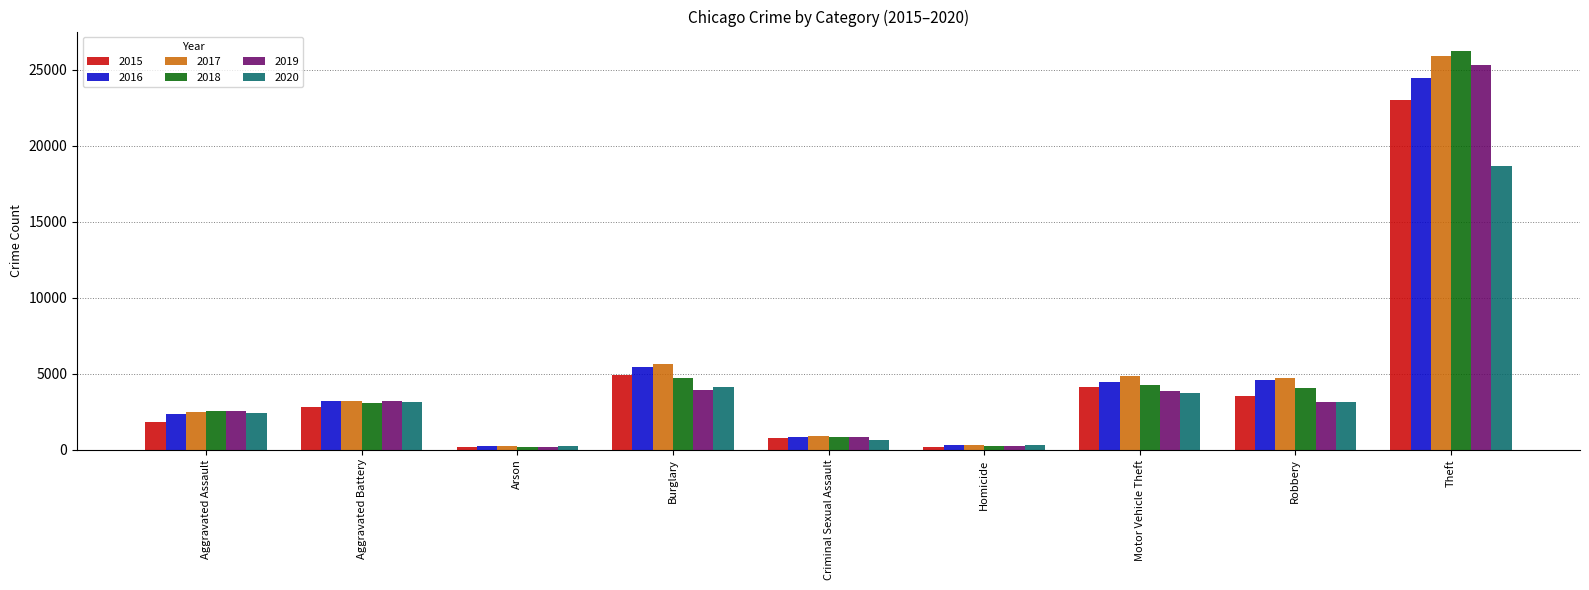

What is the maximum value shown in the chart?

26219